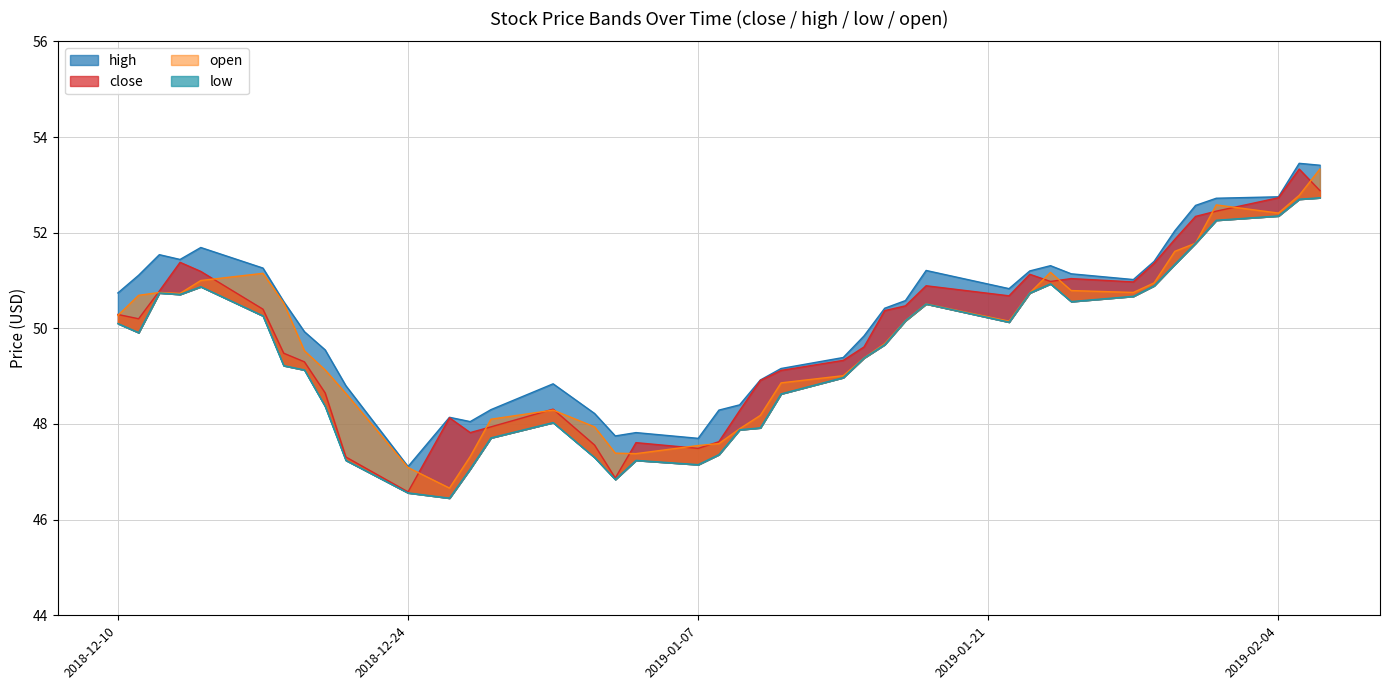

True or false: low and open intersect in this chart.

False